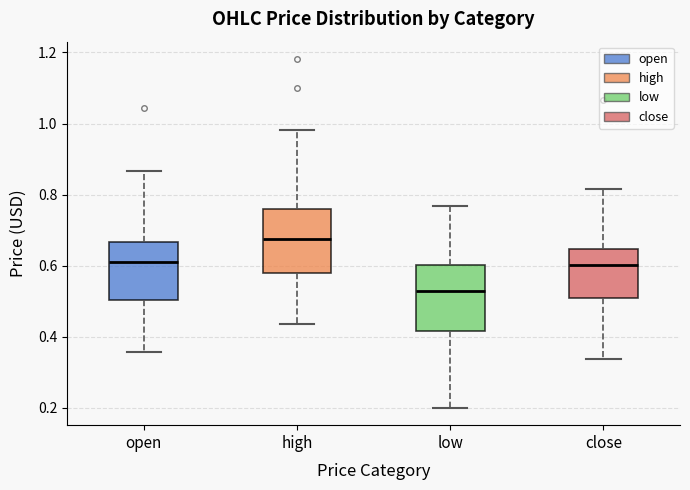

Reading left to right, read every box against the y-axis: the position of its median line, the range the box covers, and the ends of its whiskers. The values are not printed on the chart, so give them approximately, as read against the axis.

open: median 0.62, box 0.50 to 0.66, whiskers 0.36 to 0.86
high: median 0.68, box 0.58 to 0.76, whiskers 0.44 to 0.98
low: median 0.54, box 0.42 to 0.60, whiskers 0.20 to 0.76
close: median 0.60, box 0.50 to 0.64, whiskers 0.34 to 0.82